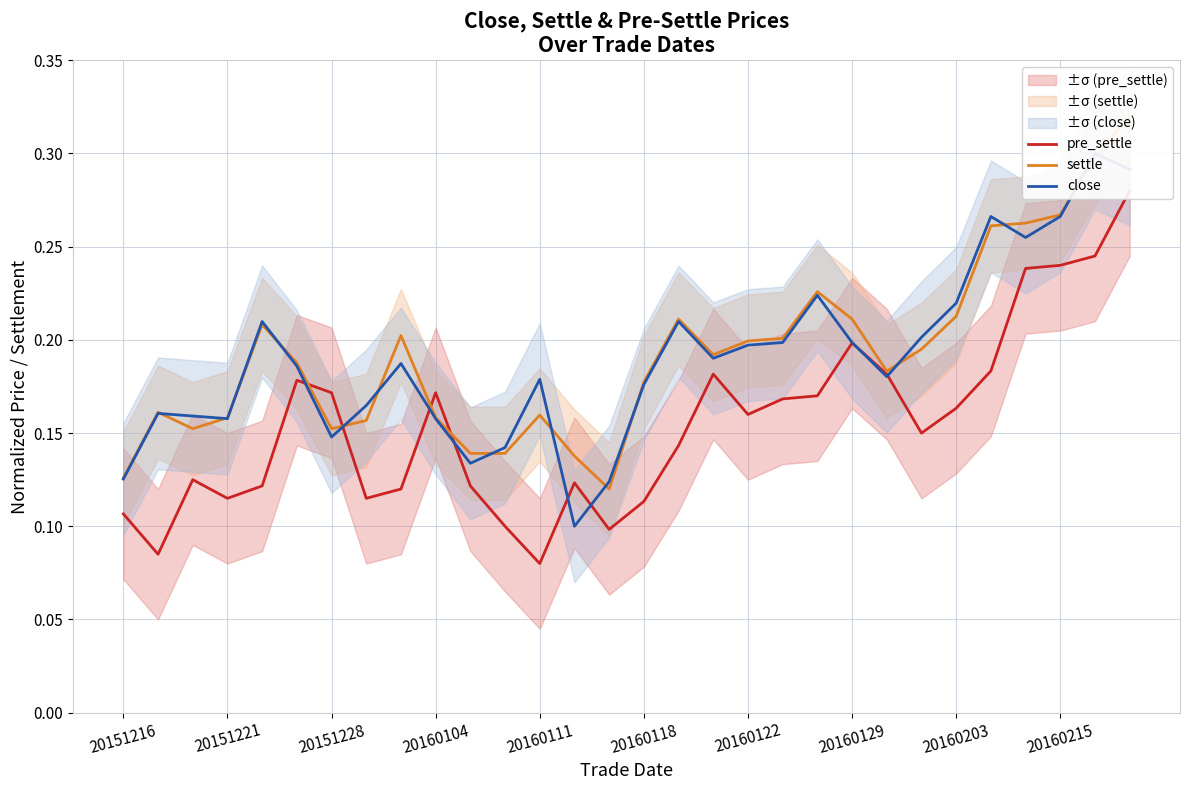

Reading left to right, extract all data points from this chart.

pre_settle: 0.1	0.1	0.1	0.1	0.1	0.2	0.2	0.1	0.1	0.2	0.1	0.1	0.1	0.1	0.1	0.1	0.1	0.2	0.2	0.2	0.2	0.2	0.2	0.1	0.2	0.2	0.2	0.2	0.2	0.3
settle: 0.1	0.2	0.2	0.2	0.2	0.2	0.2	0.2	0.2	0.2	0.1	0.1	0.2	0.1	0.1	0.2	0.2	0.2	0.2	0.2	0.2	0.2	0.2	0.2	0.2	0.3	0.3	0.3	0.3	0.3
close: 0.1	0.2	0.2	0.2	0.2	0.2	0.1	0.2	0.2	0.2	0.1	0.1	0.2	0.1	0.1	0.2	0.2	0.2	0.2	0.2	0.2	0.2	0.2	0.2	0.2	0.3	0.3	0.3	0.3	0.3